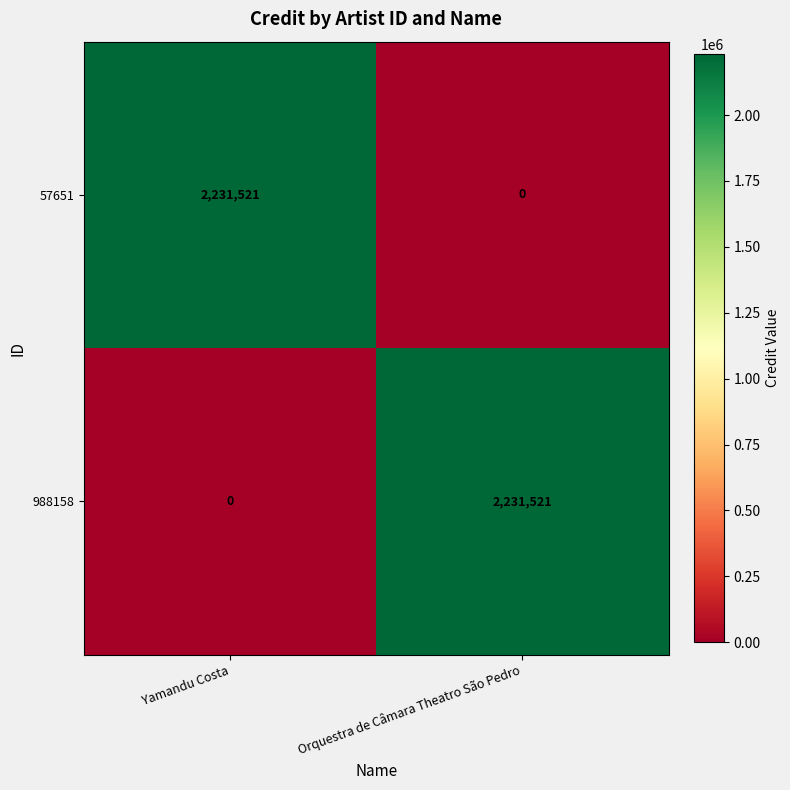

The value of 988158 at Yamandu Costa is -986167. True or false?

False